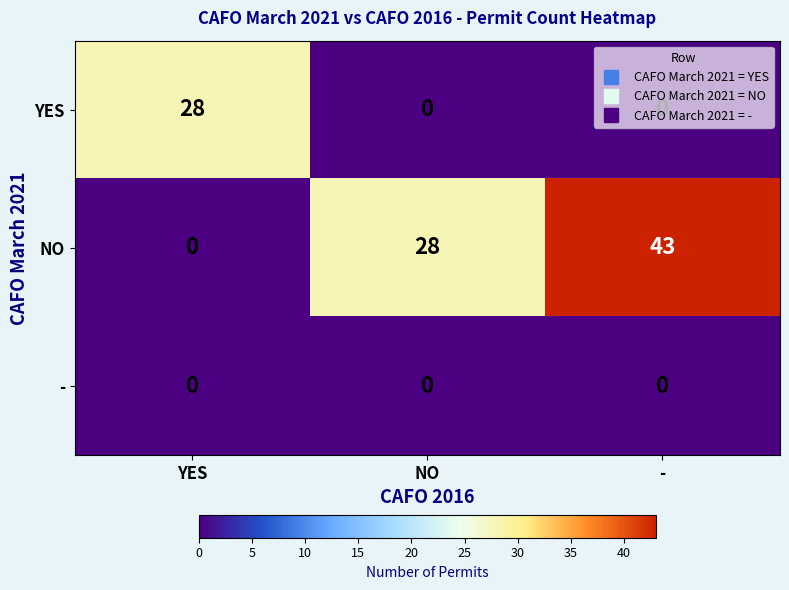

The NO series shows 21 at YES. True or false?

False